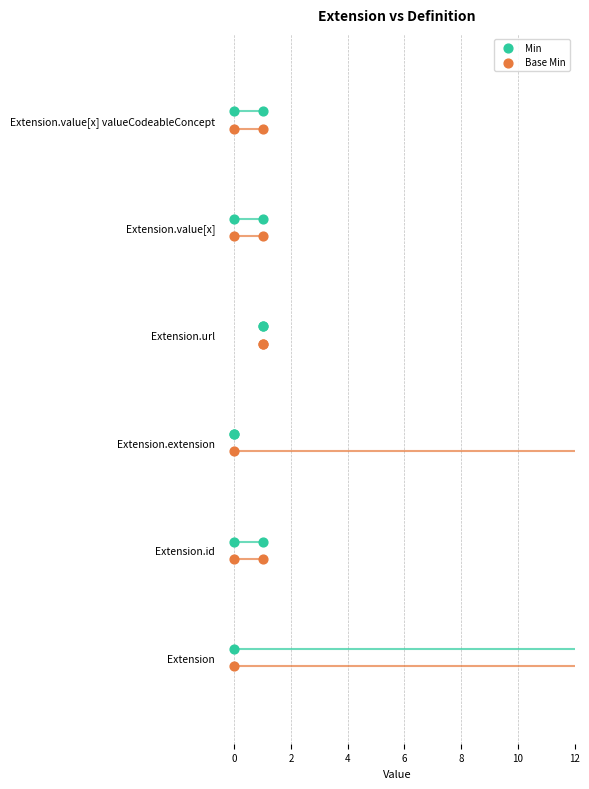

What are all the series names shown in the legend?

Min, Base Min